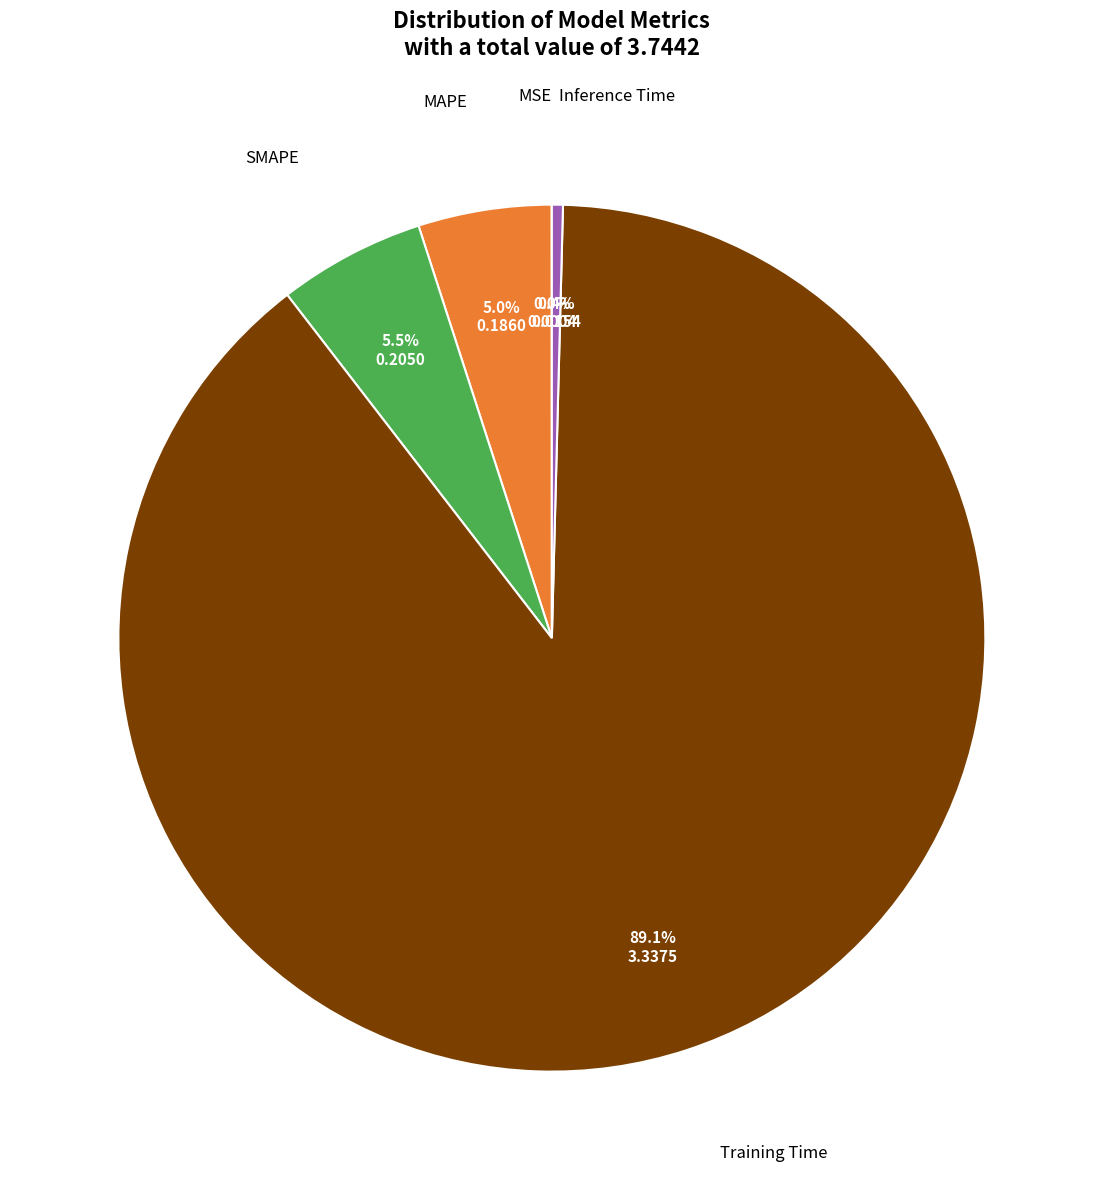

Is there any slice that represents more than half of the pie?

Yes